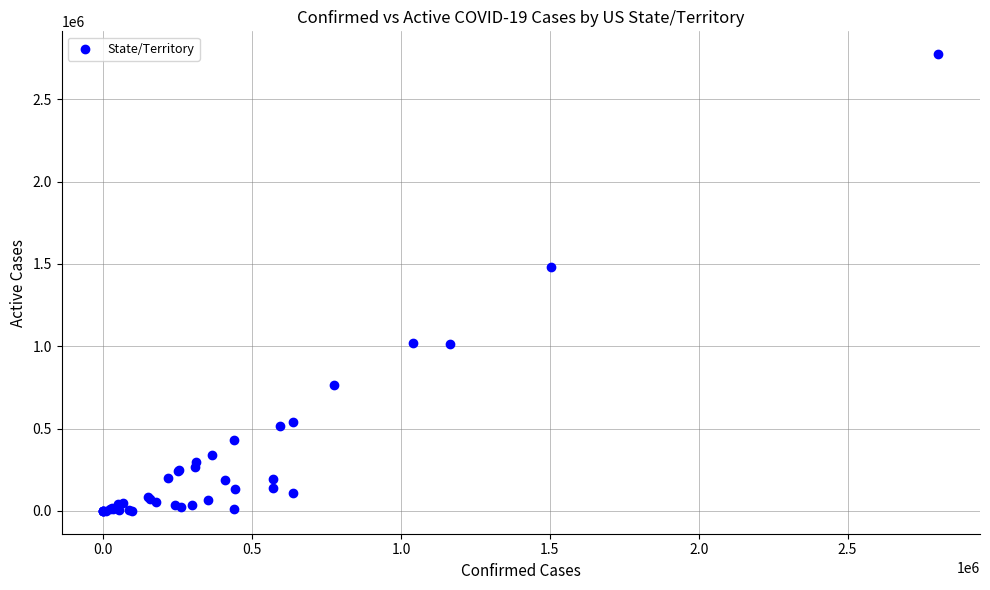

What Y value in the scatter plot is closest to 1386753?

1480255